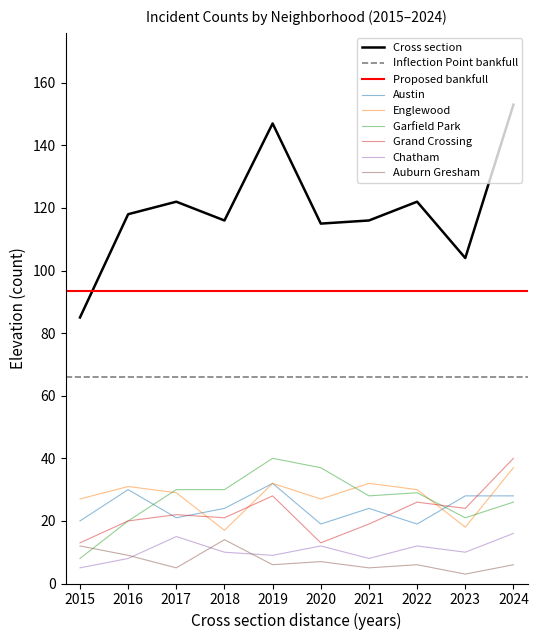

Does the chart have visible grid lines?

No